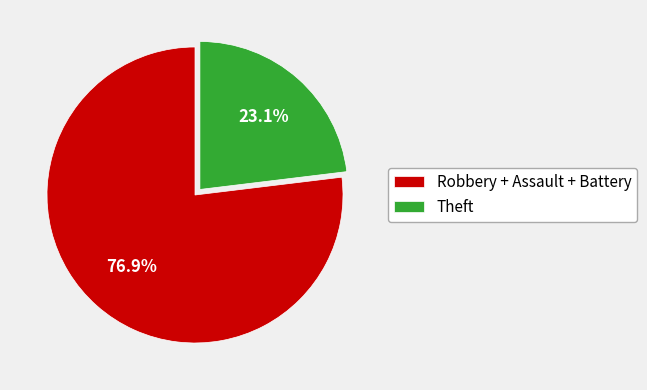

Is there a majority slice in this chart?

Yes